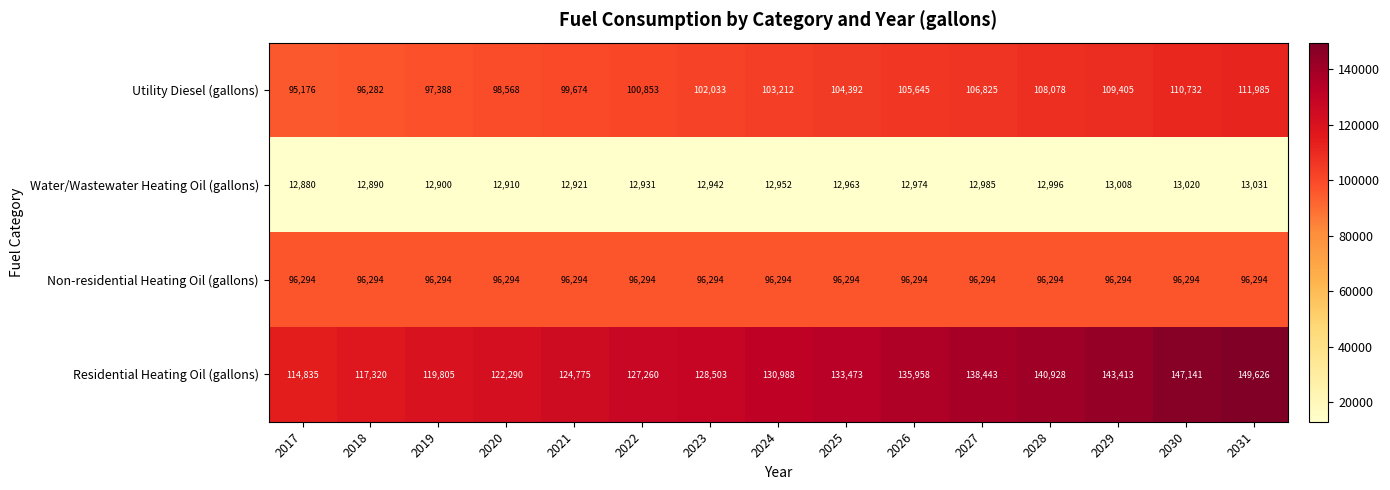

What is the sum of all Utility Diesel (gallons) values?

1550248